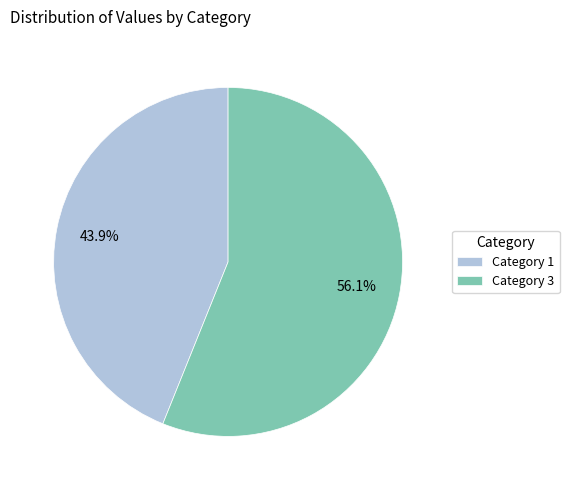

Between Category 3 and Category 1, which is larger?

Category 3